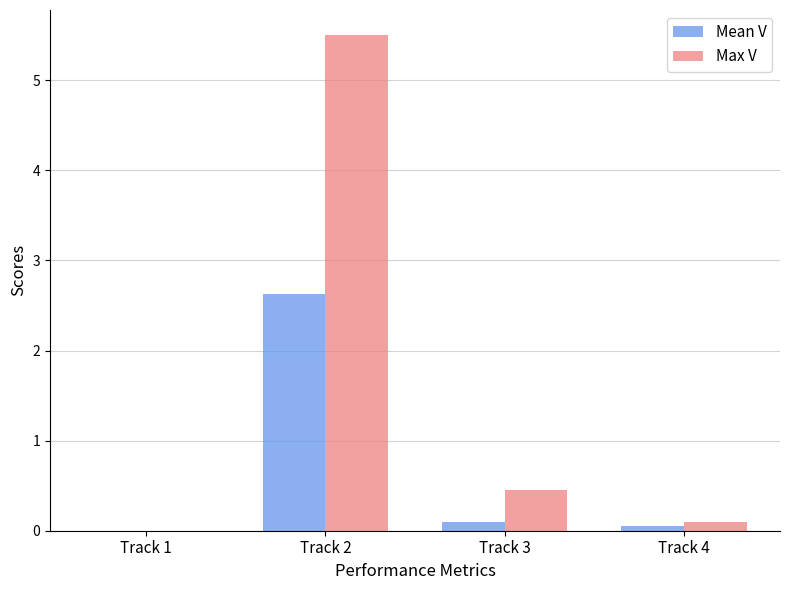

Which series has the largest total across all categories?

Max V